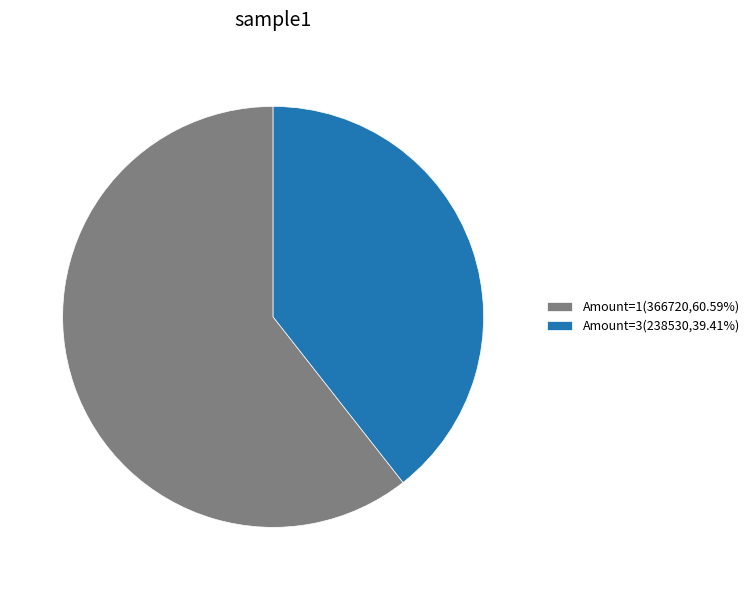

Approximately how many times larger is the value at Amount=1(366720,60.59%) compared to Amount=3(238530,39.41%)?

1.5